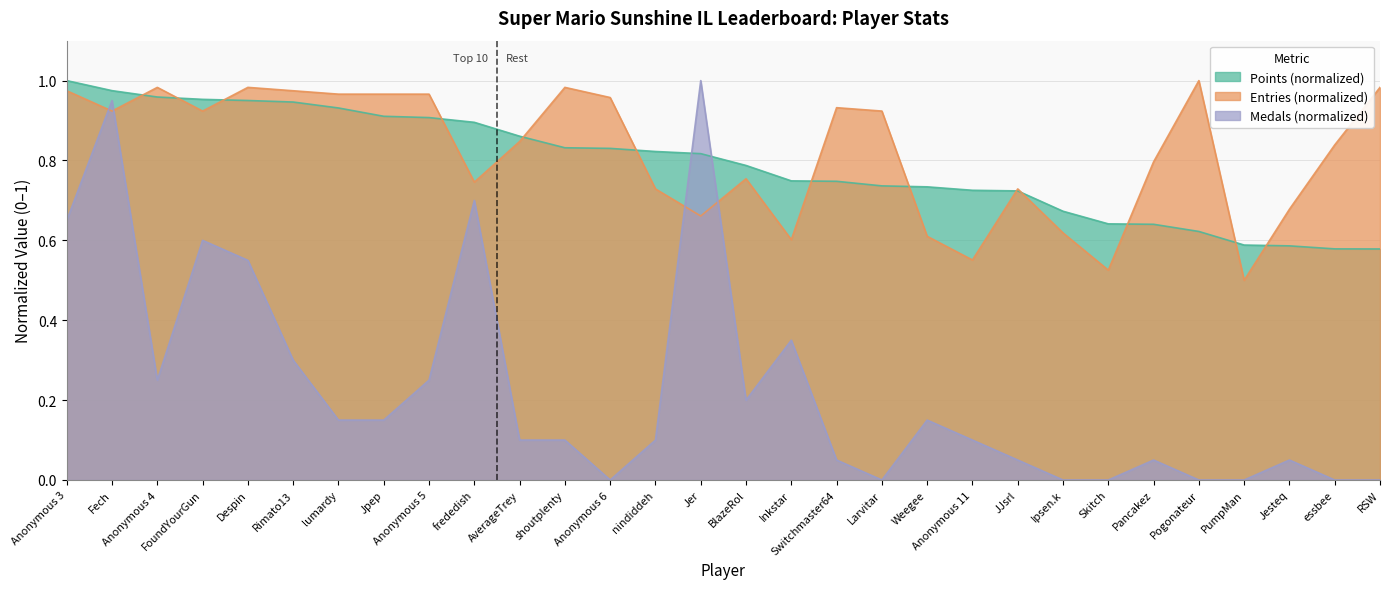

What is the difference between the second highest and second lowest values in the Entries series?

0.5